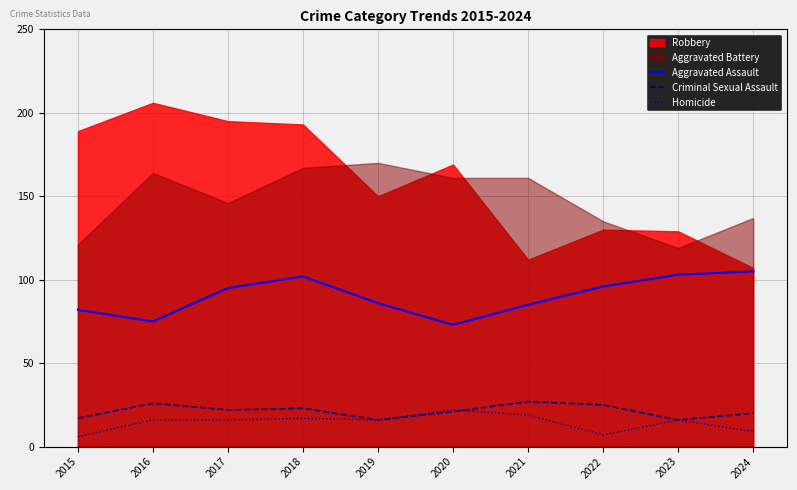

Is it true that Homicide equals 16 at 2017?

True